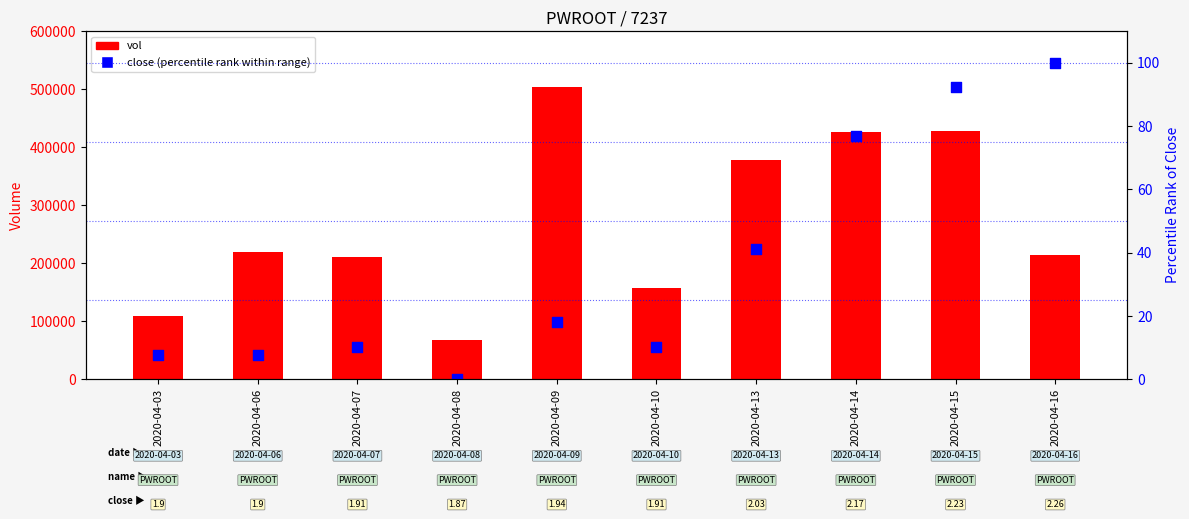

Which series contains the lowest Y value?

close (percentile rank)